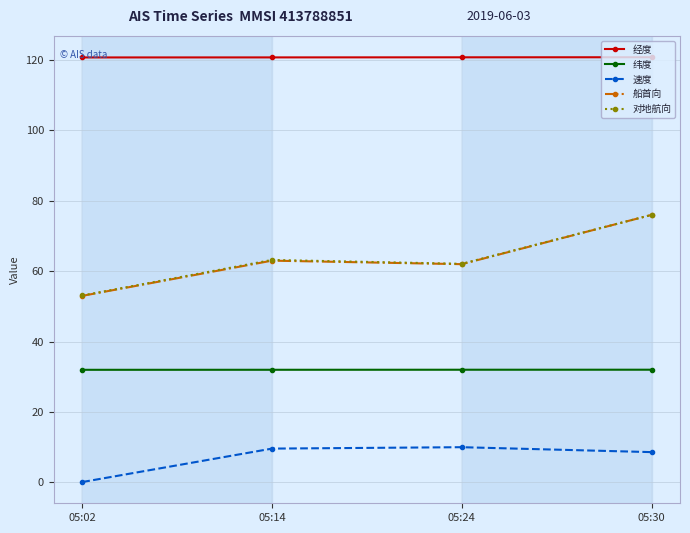

True or false: 船首向 and 速度 intersect in this chart.

False